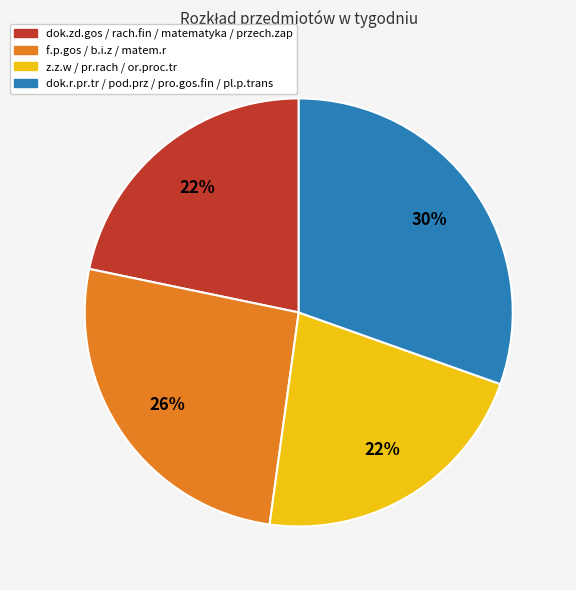

Does any single category account for the majority?

No